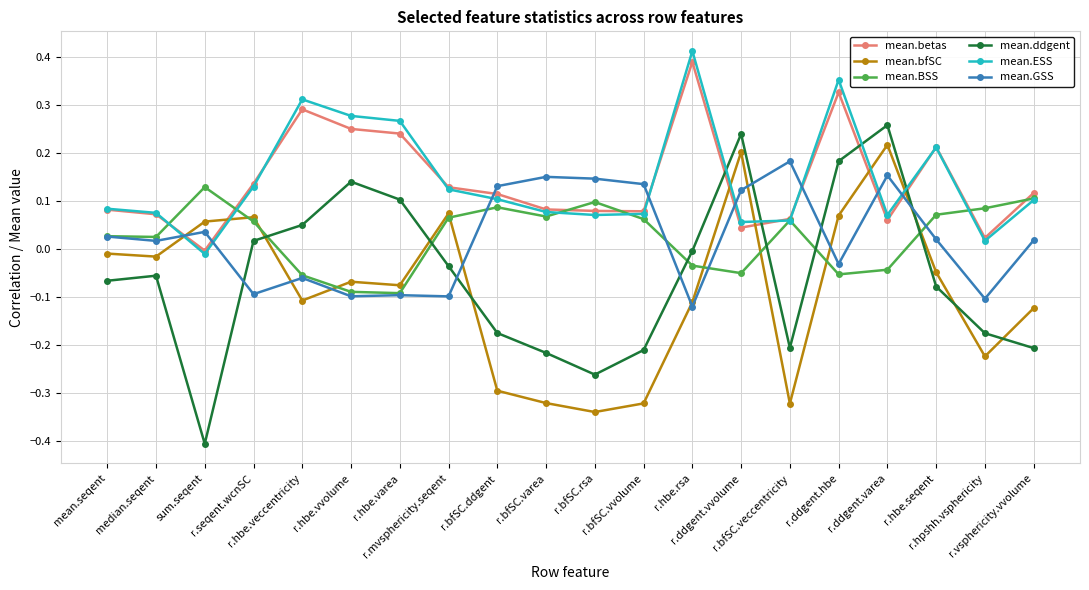

After their last crossing, which series has the higher values: mean.betas or mean.bfSC?

mean.betas